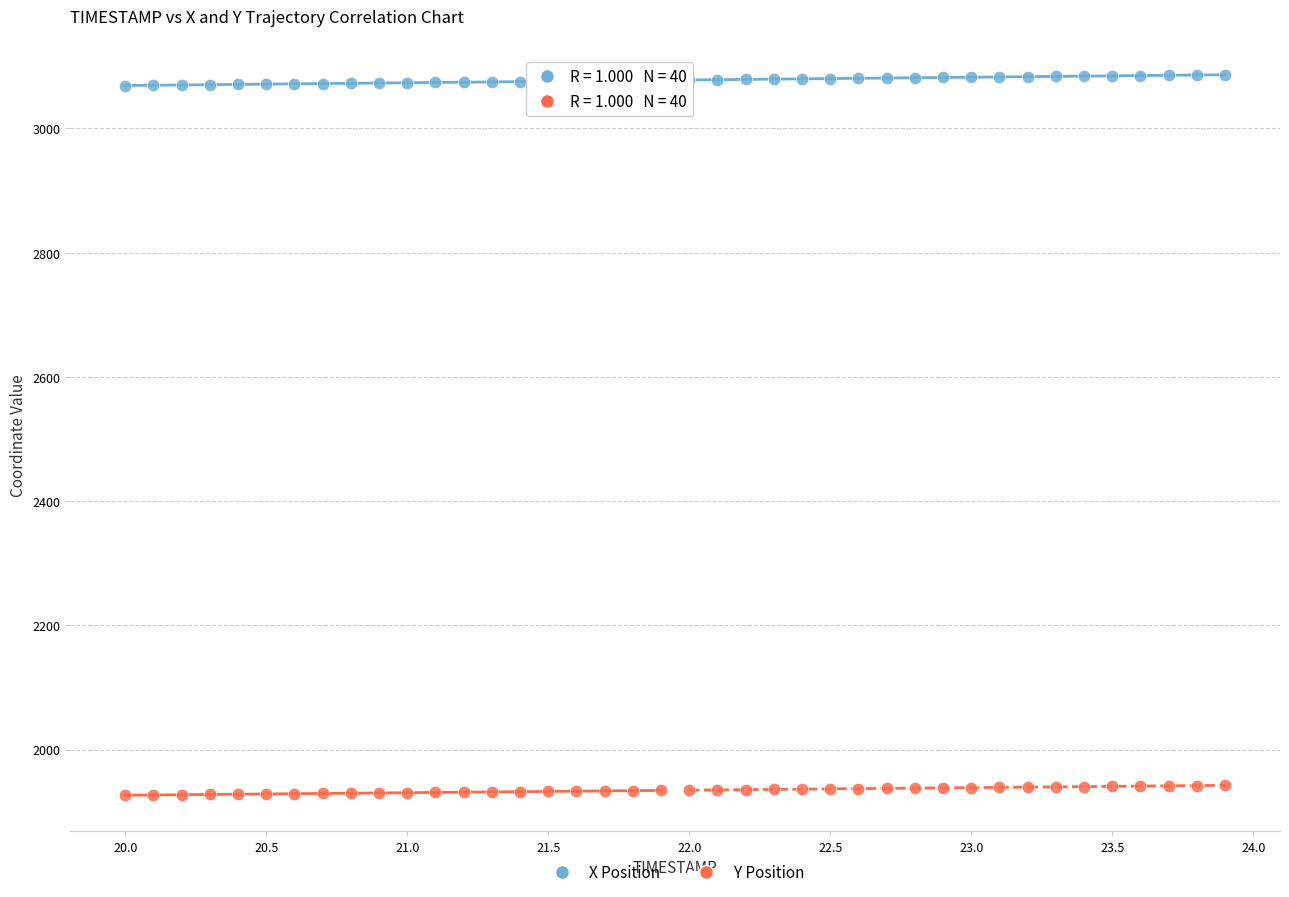

What is the X range (max minus min) for the scatter plot?

3.9